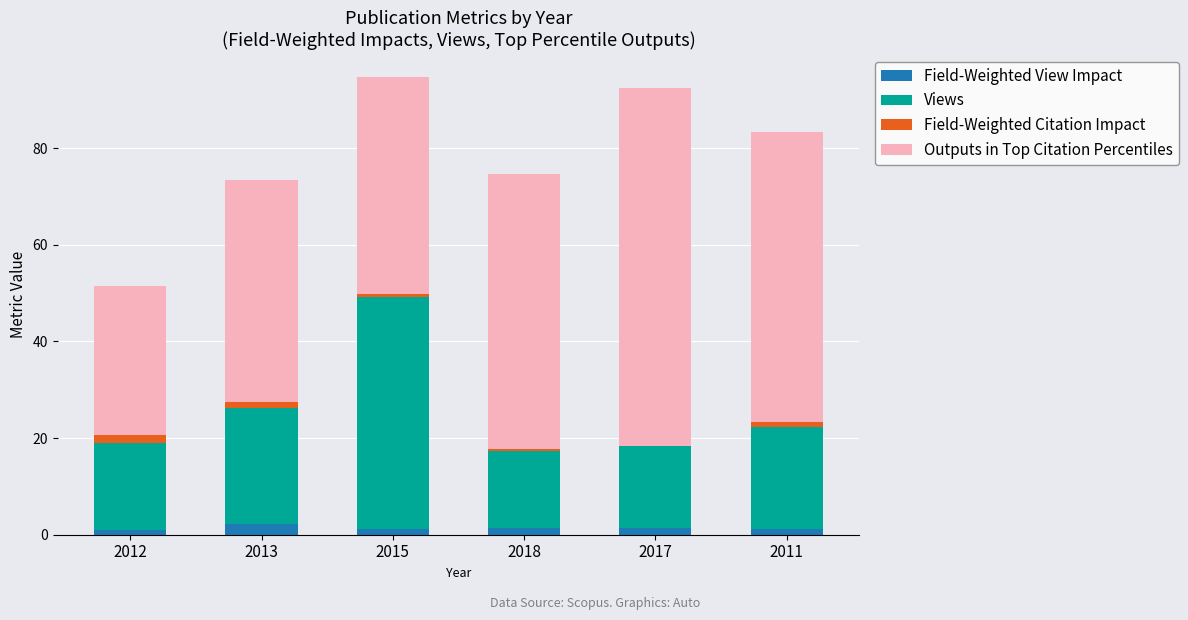

What is the sum of all Field-Weighted View Impact values?

8.4